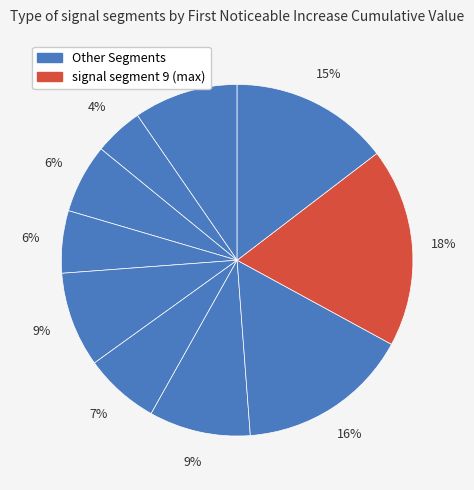

How many segments does this pie chart have?

10